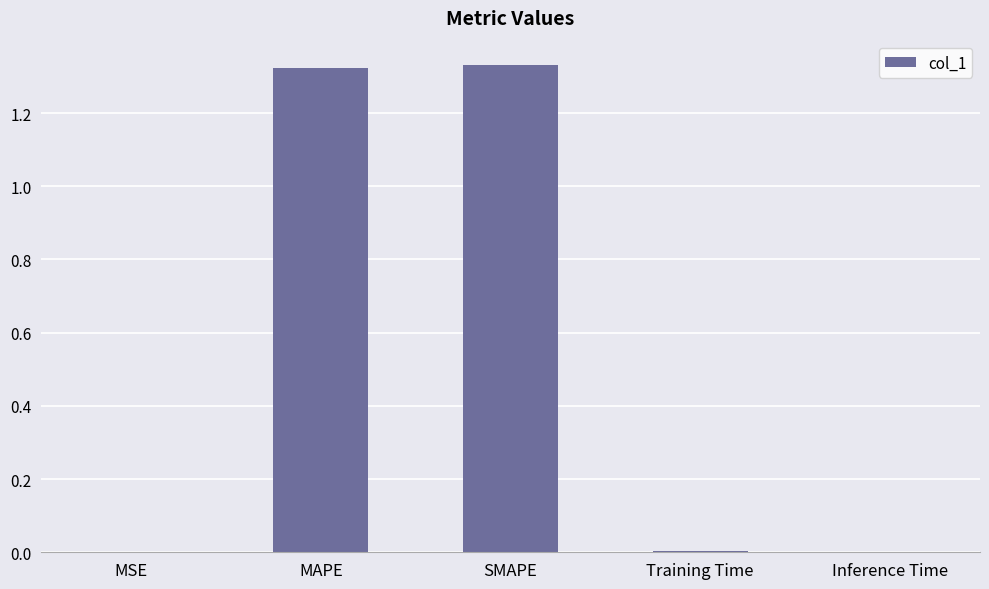

Which has a higher value, SMAPE or MSE?

SMAPE